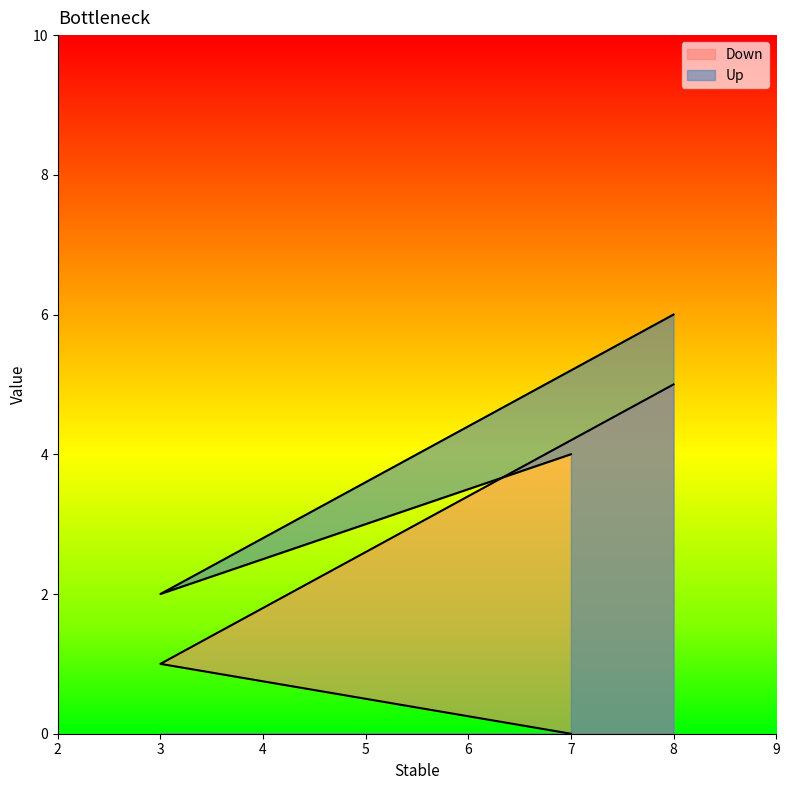

What is the average value of the Up series?

4